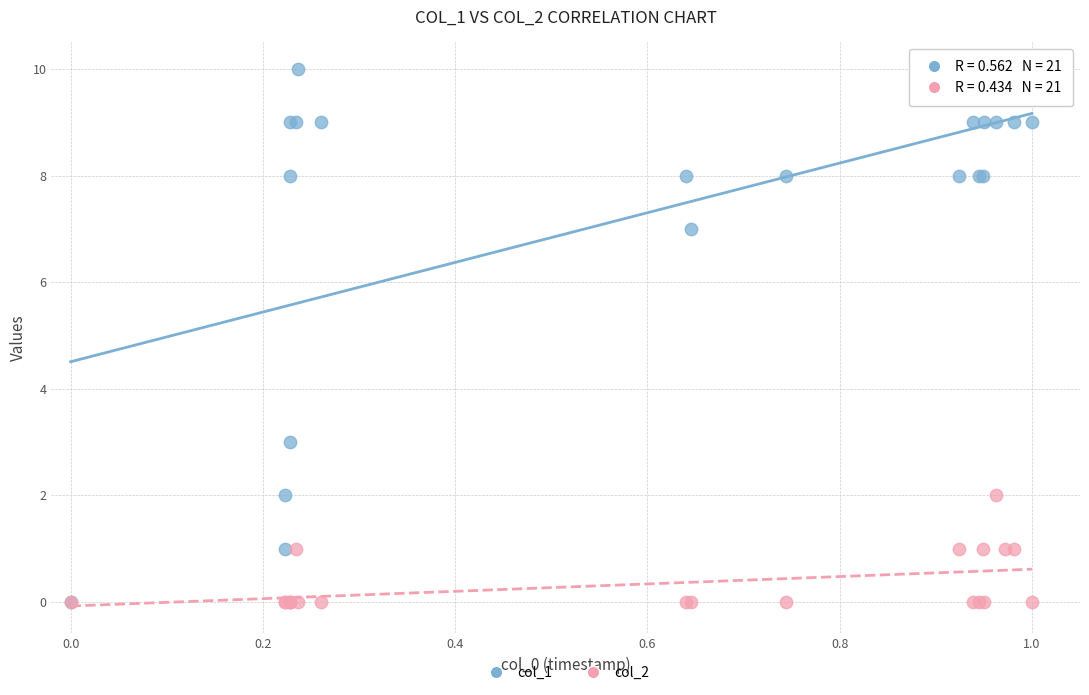

What are all the series names shown in the legend?

col_1, col_2